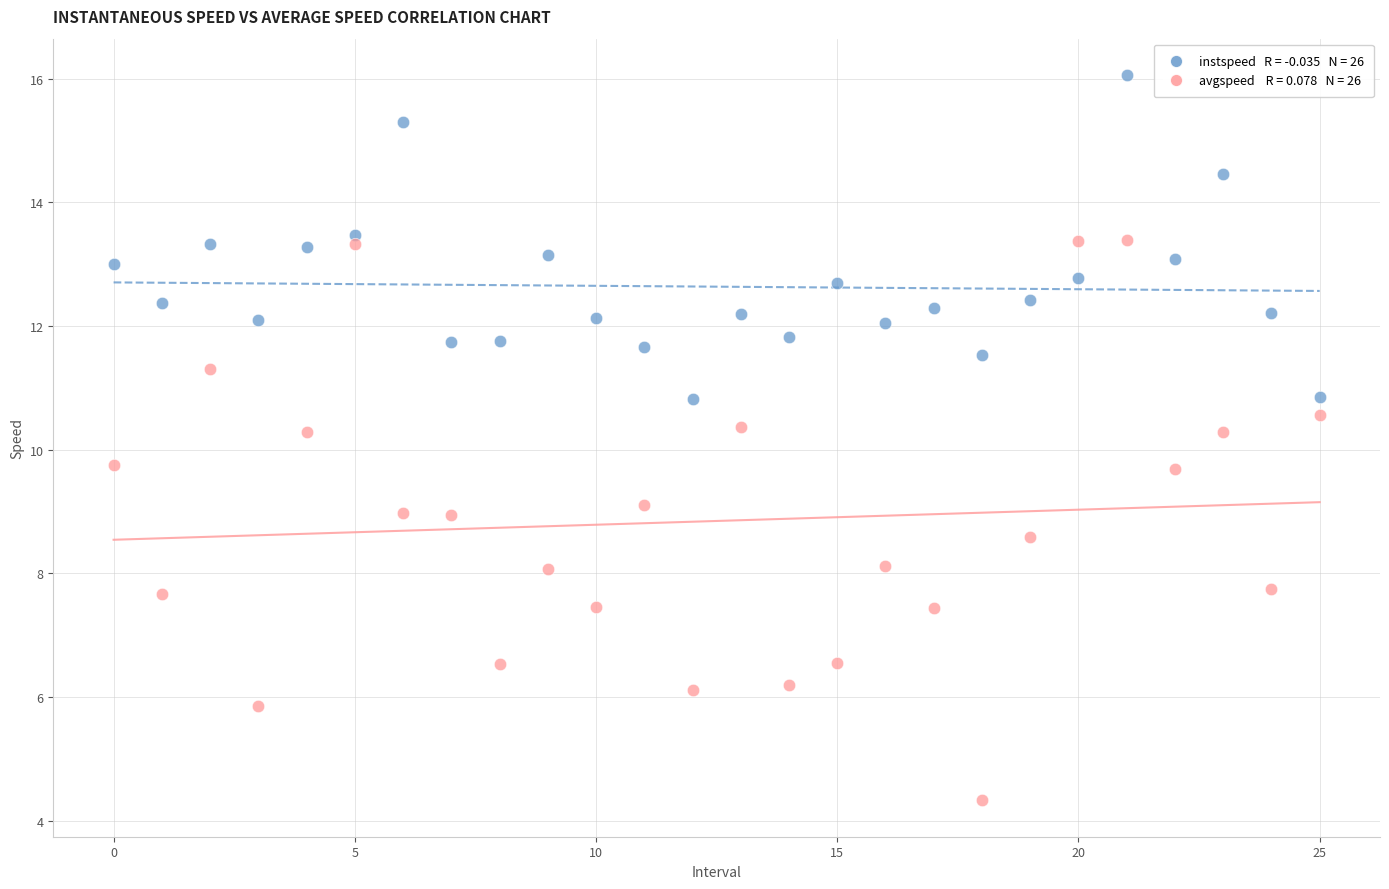

Across all data points, what is the range of Y values (max minus min)?

11.7